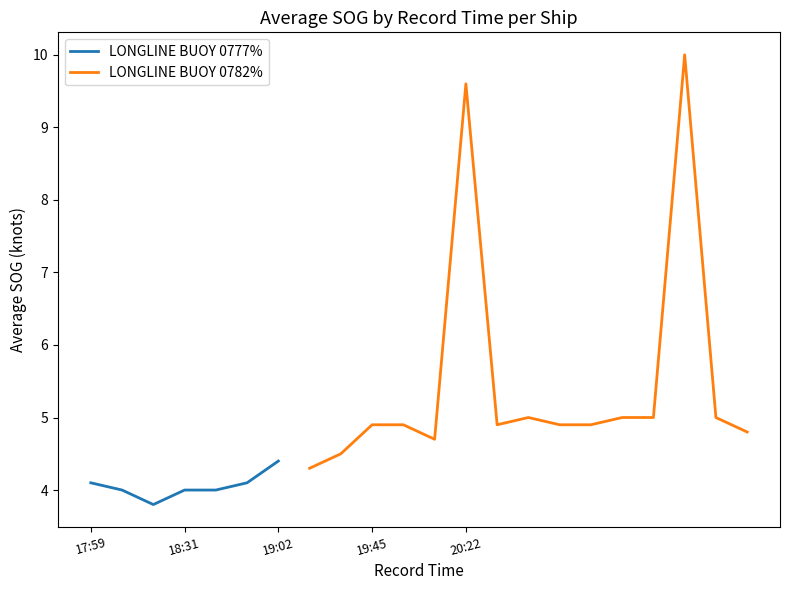

Where does the data first go above 4?

17:59